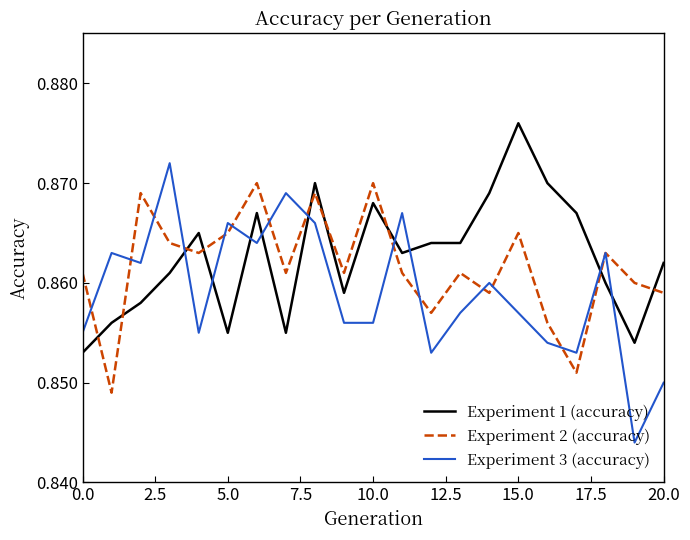

Which series has the widest spread of values?

Experiment 3 (accuracy)